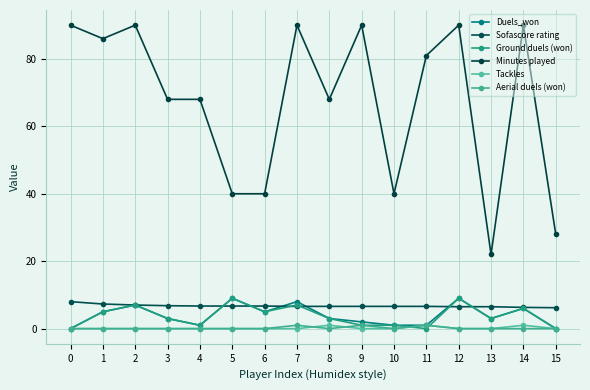

Is this an area chart (filled region under the line)?

No